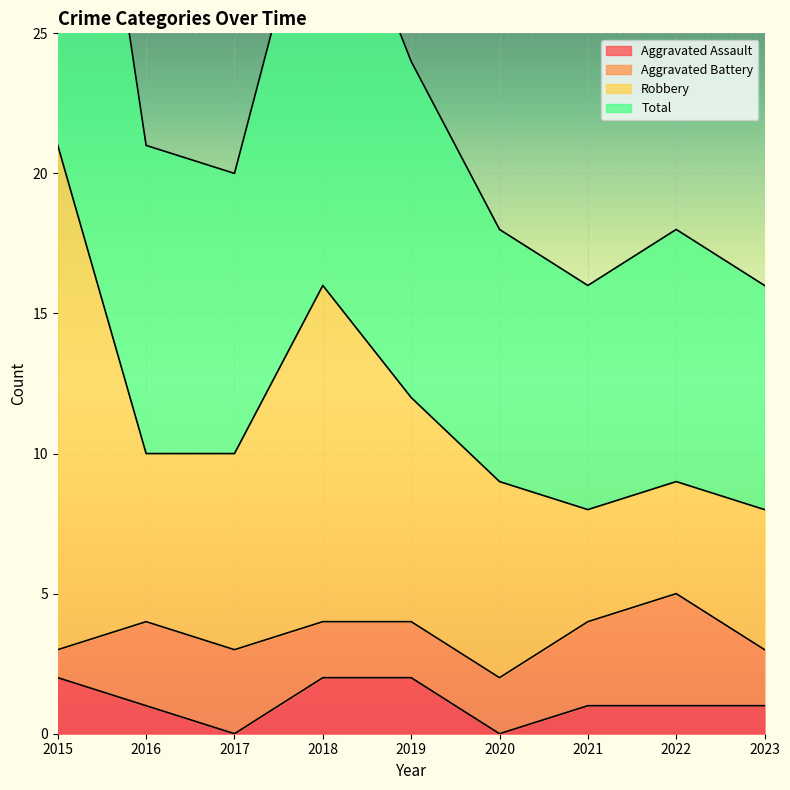

True or false: Aggravated Assault has a value of 0 at 2022.

False